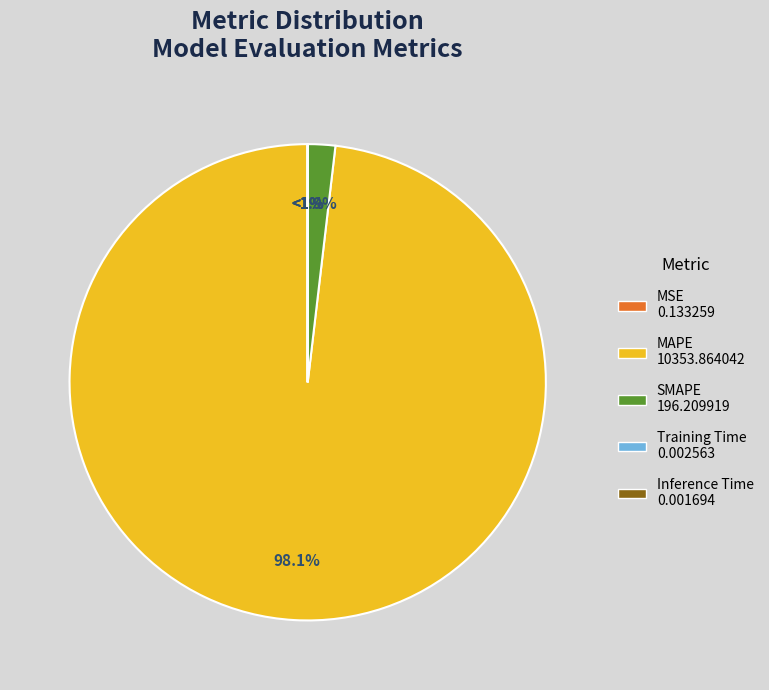

What percentage is the MAPE slice, to the nearest percent?

98%